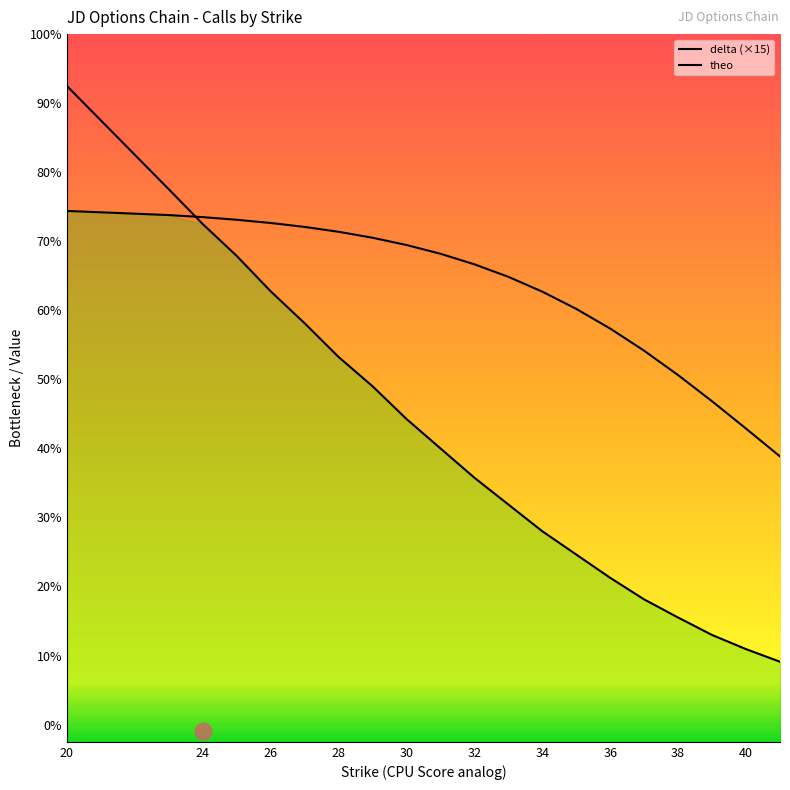

Which category has the highest value across all series?

20